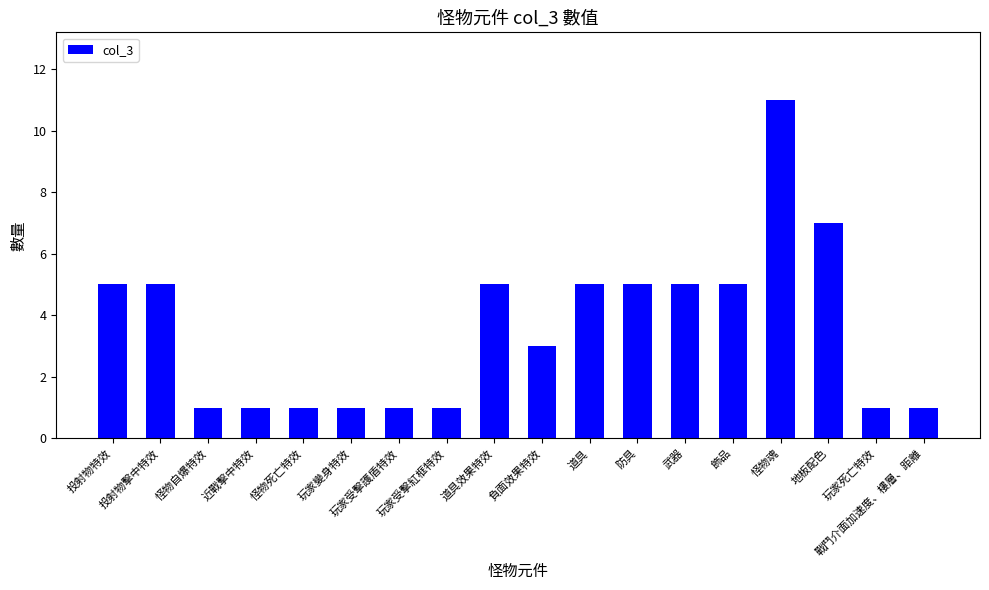

What is the maximum value shown in the chart?

11